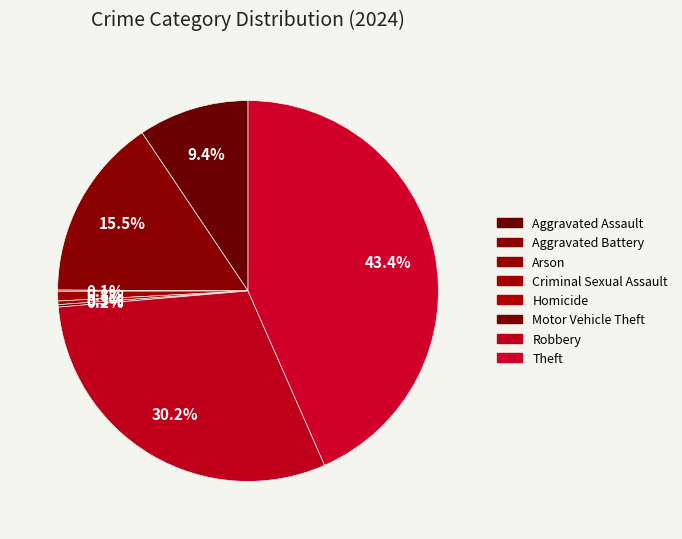

To the nearest percent, what percentage of the pie is Theft?

43%